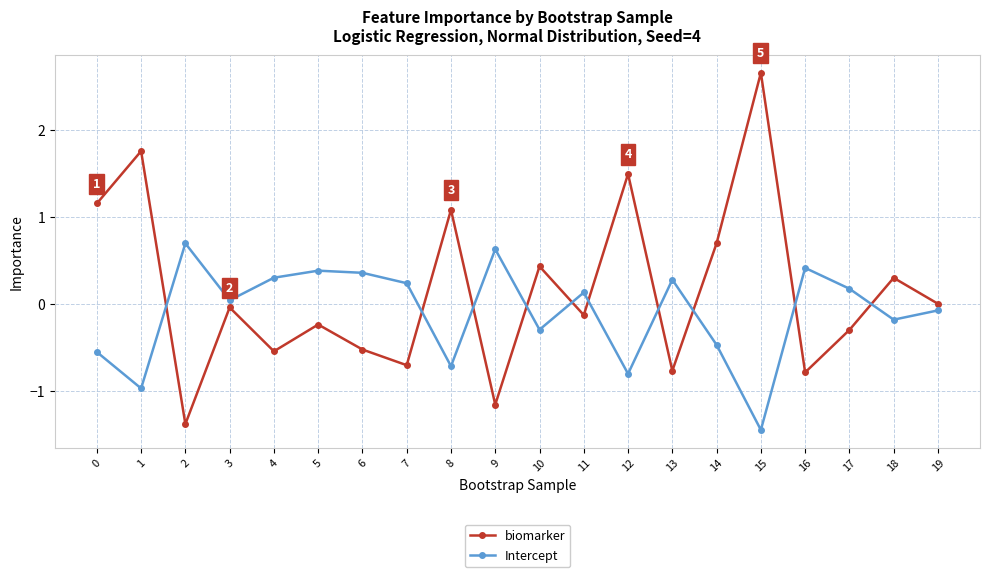

True or false: Intercept and biomarker cross at least once.

True